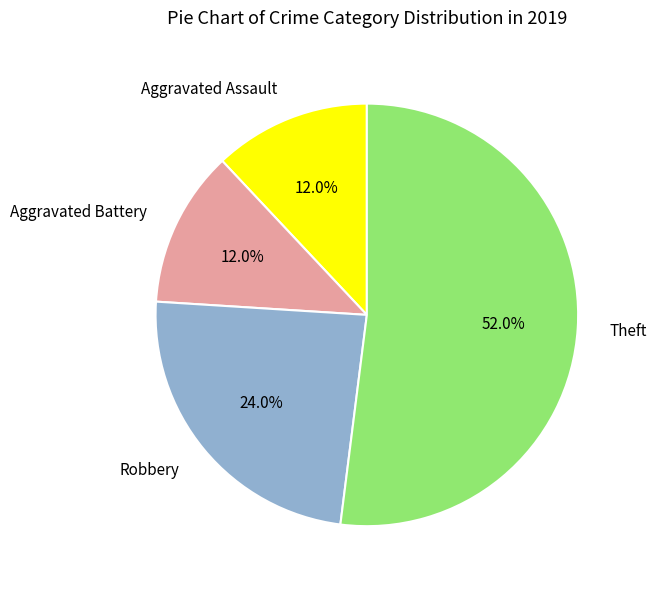

True or false: Aggravated Assault accounts for 12% of the total.

True